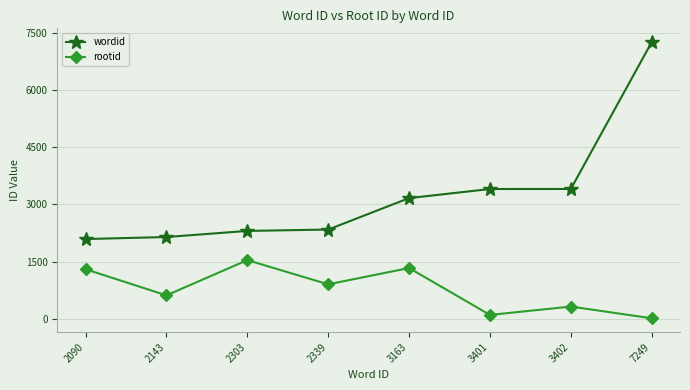

What is the average value of the rootid series?

766